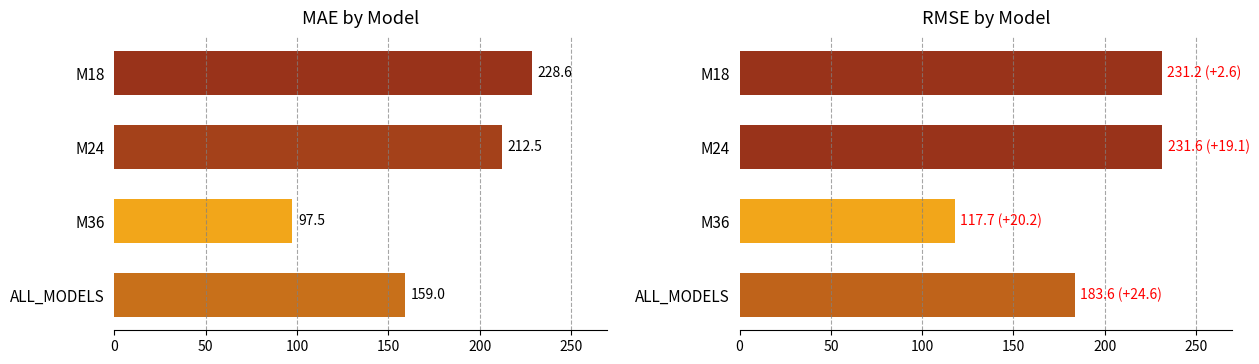

What is the value of the MAE bar at the 3rd from the left?

97.5